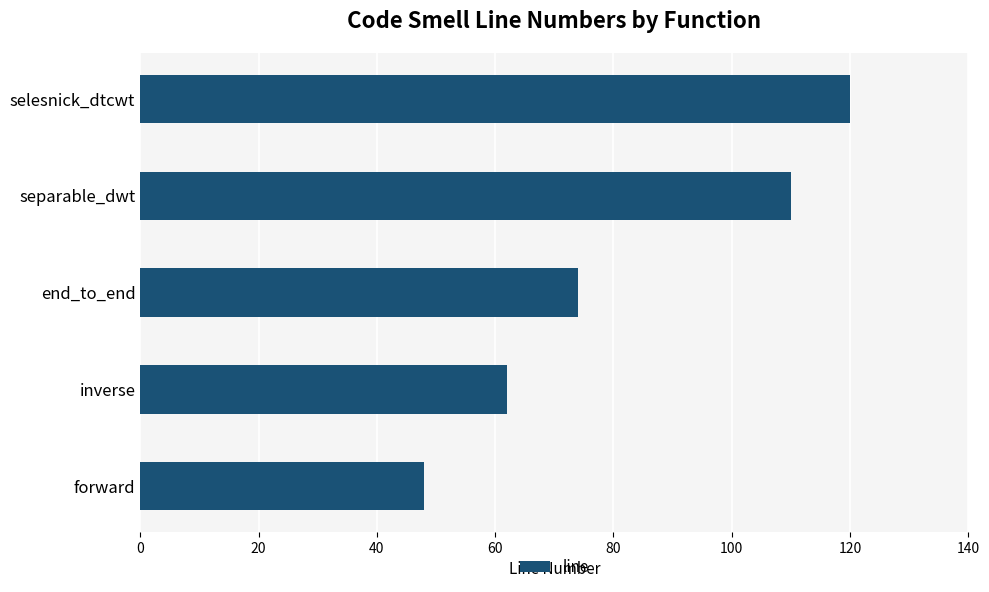

Reading top to bottom, what are all the values shown in this chart?

selesnick_dtcwt=120	separable_dwt=110	end_to_end=74	inverse=62	forward=48